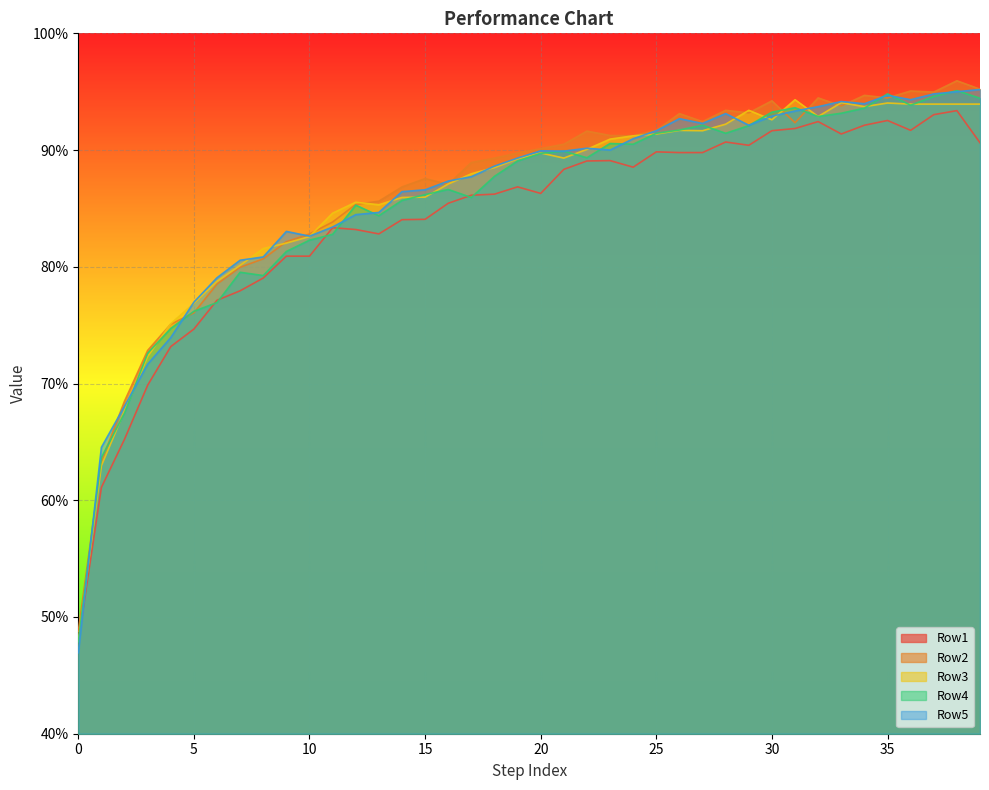

How many lines are shown in the chart?

5